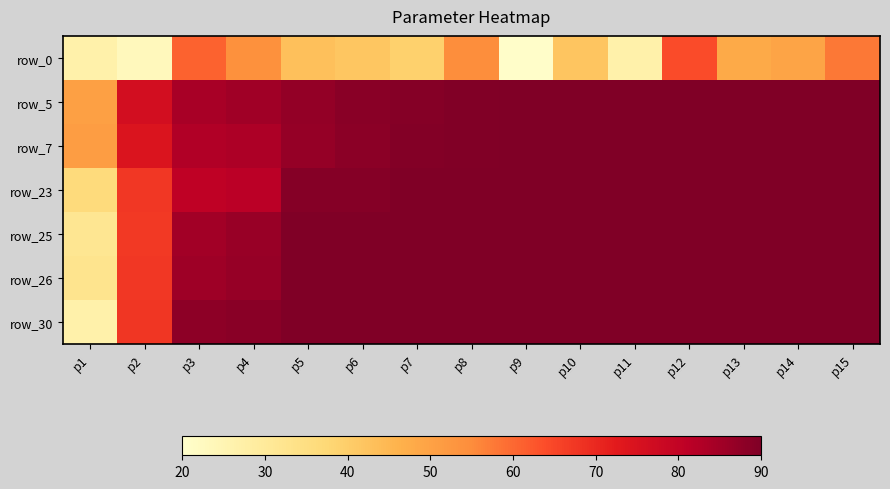

Between p8 and p15, which is larger?

p15